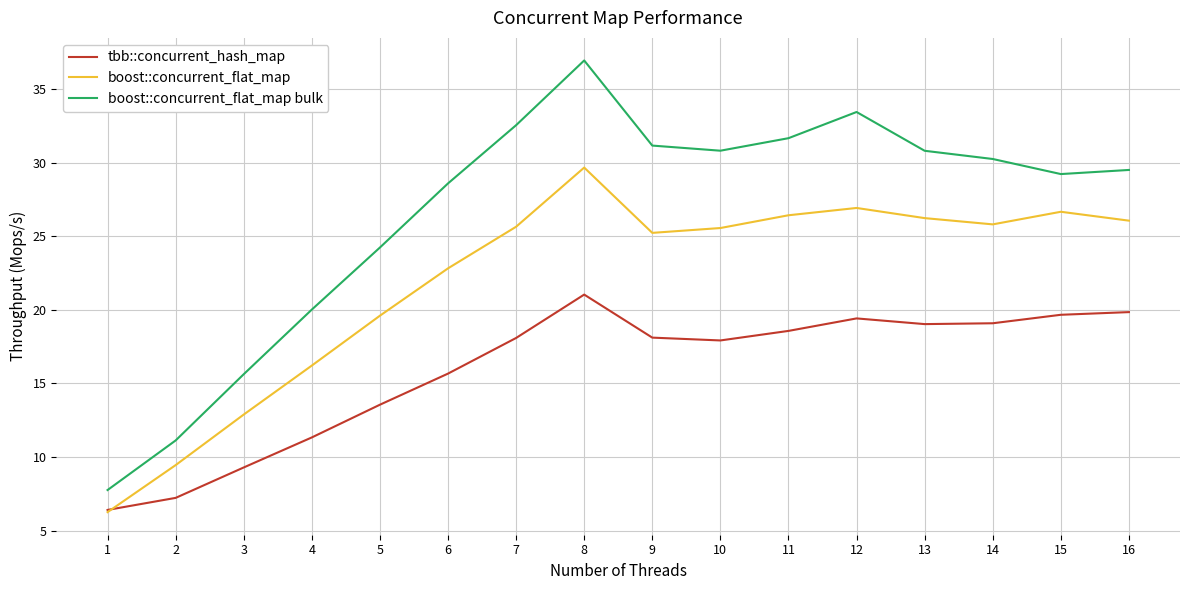

The tbb::concurrent_hash_map series shows 30.9 at 11. True or false?

False